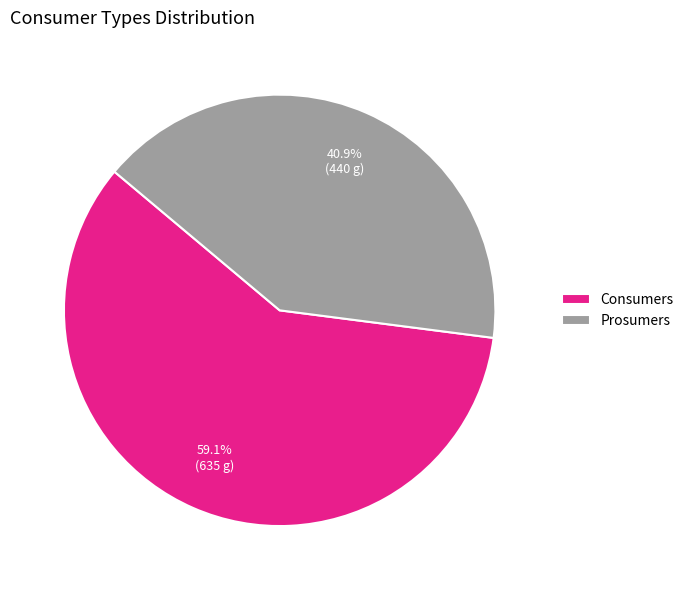

How many segments does this pie chart have?

2